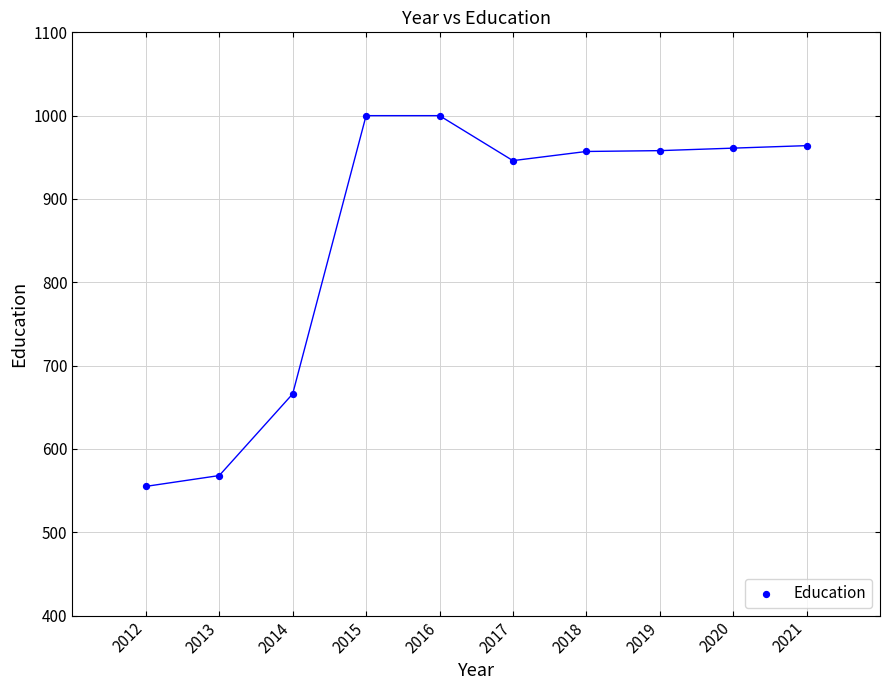

What is the average X value?

2016